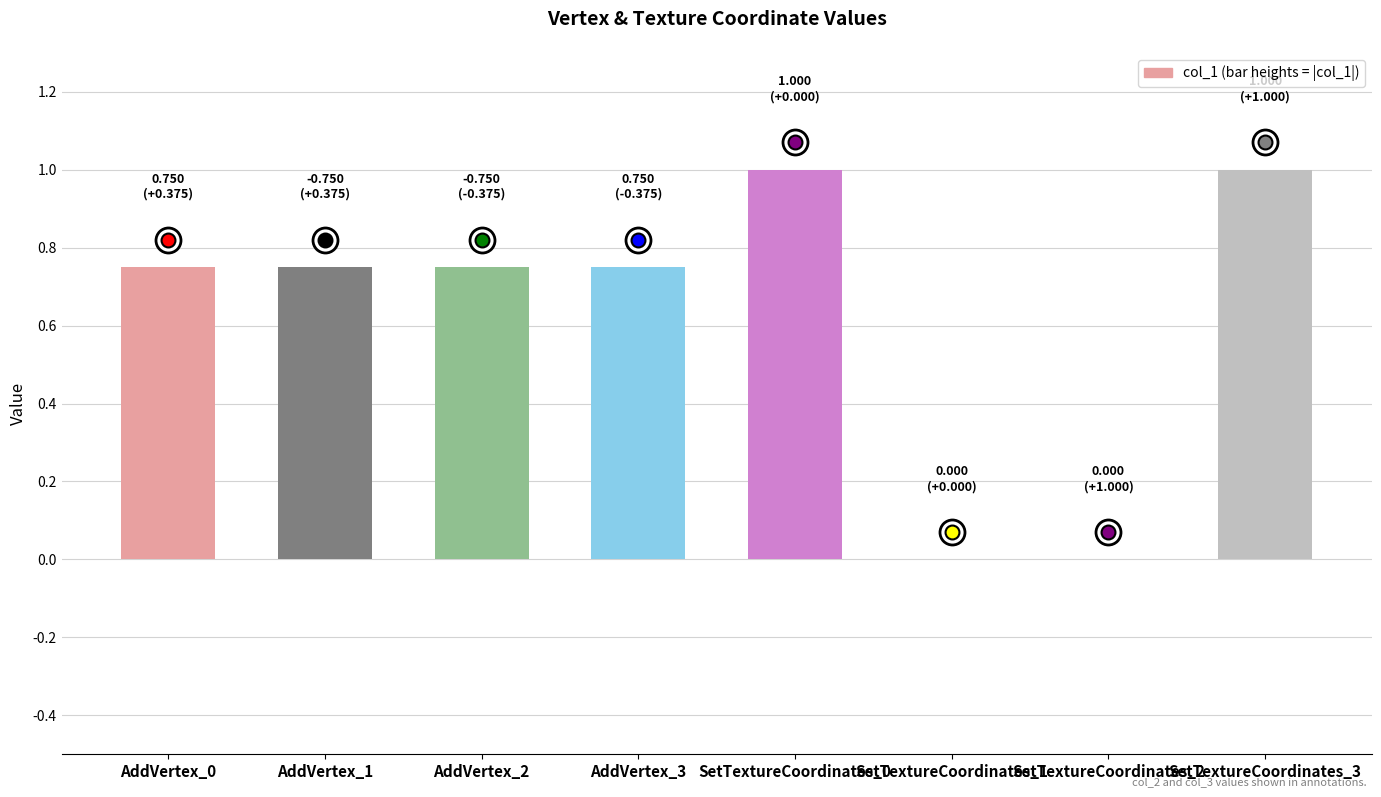

What is the average value?

0.6